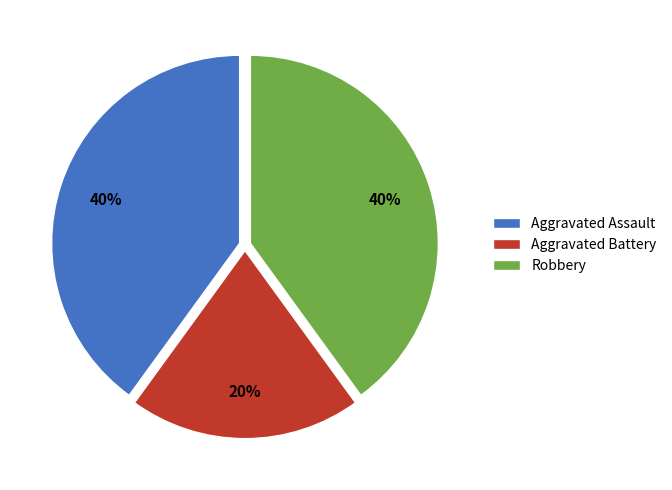

Combined, do Robbery and Aggravated Battery account for over 50%?

Yes